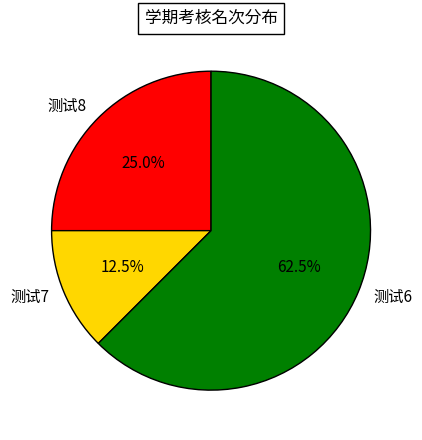

Do 测试7 and 测试8 together represent more than half of the pie?

No